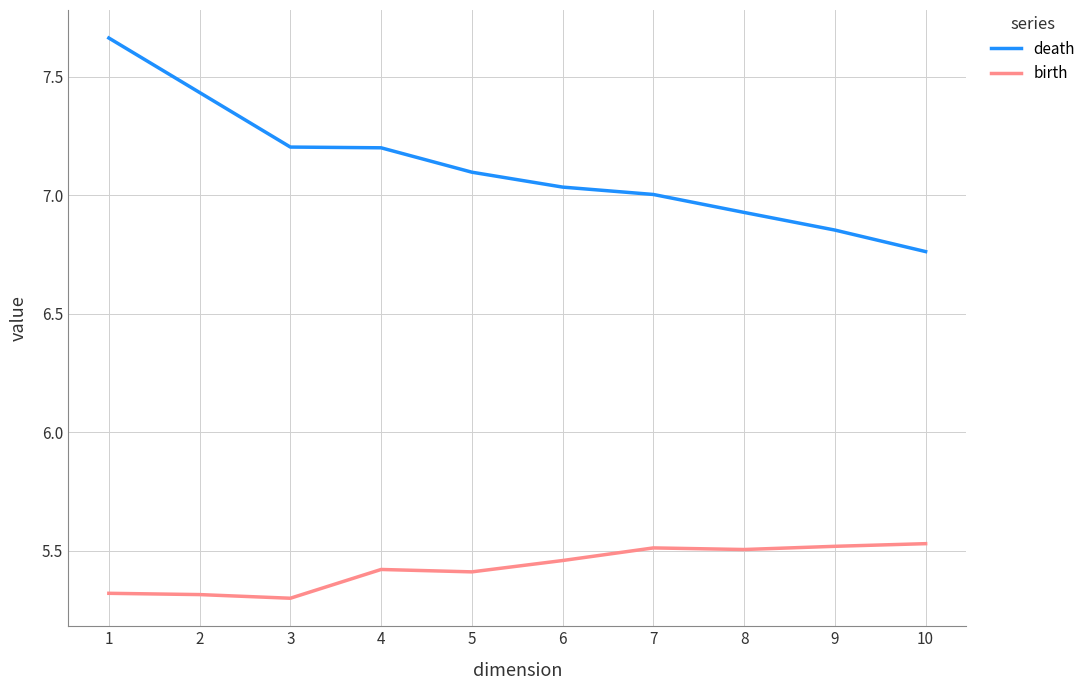

What is the total value across all series at 9?

12.4